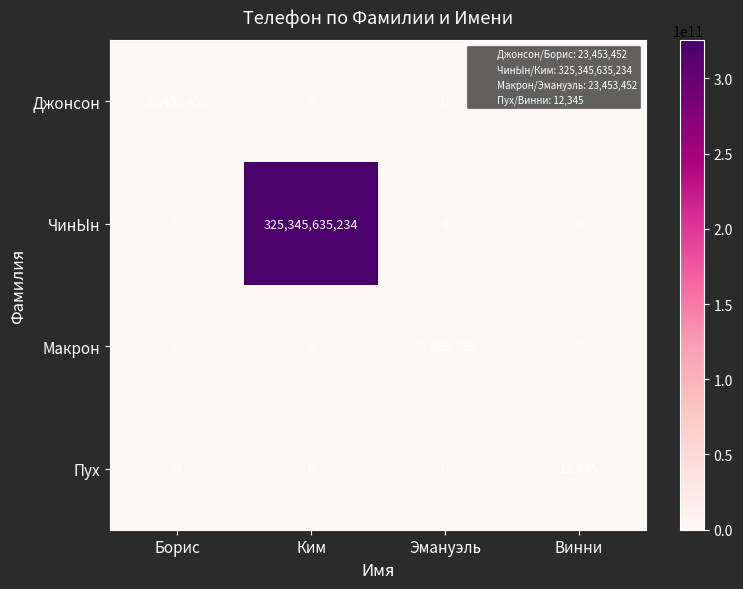

What is the approximate value of Макрон at Эмануэль?

23453452